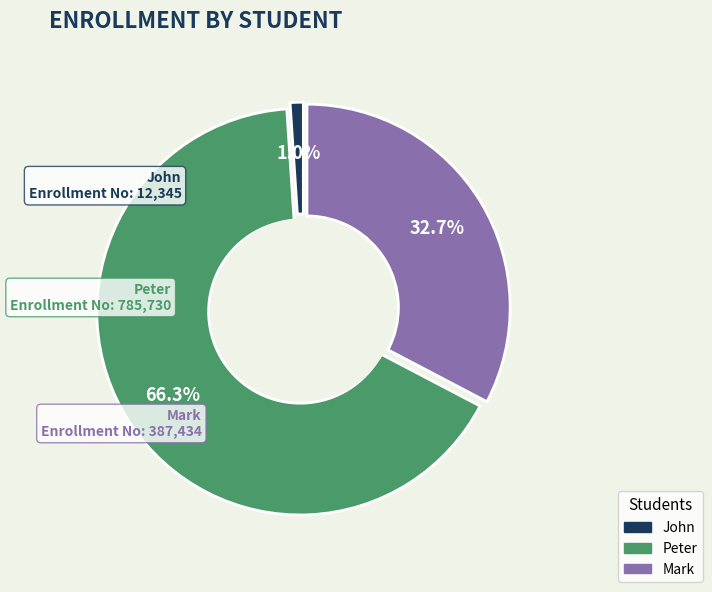

Is it true that Peter is 66% of the pie?

True